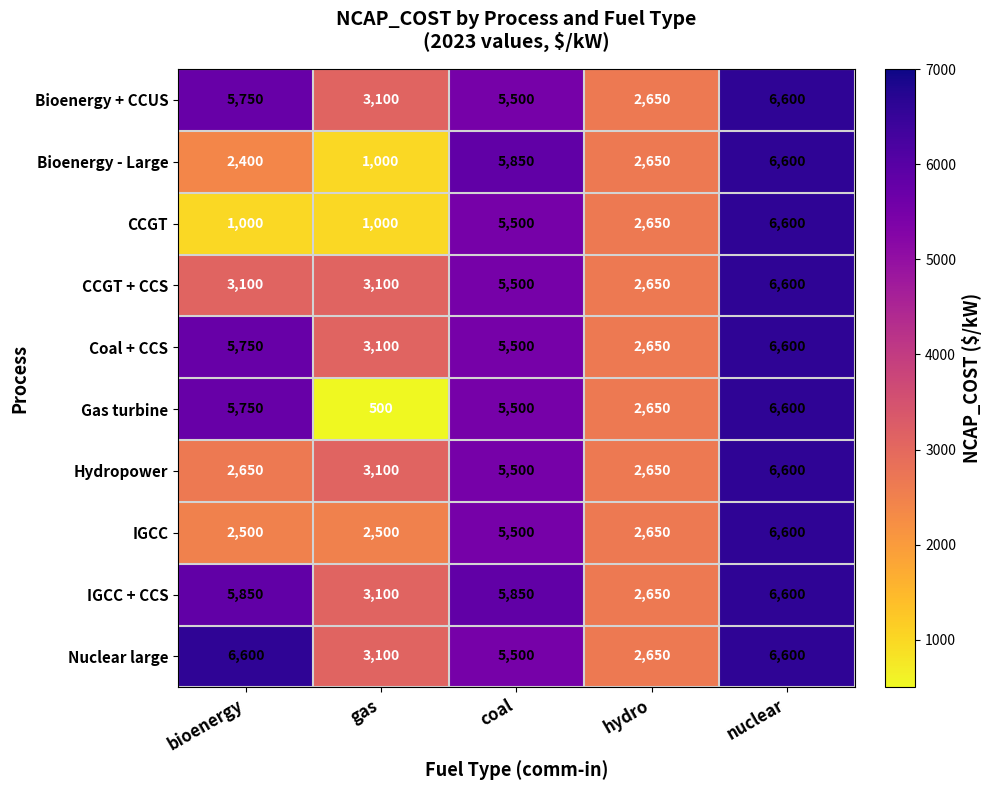

Where is Hydropower nearest to the value 4625?

coal